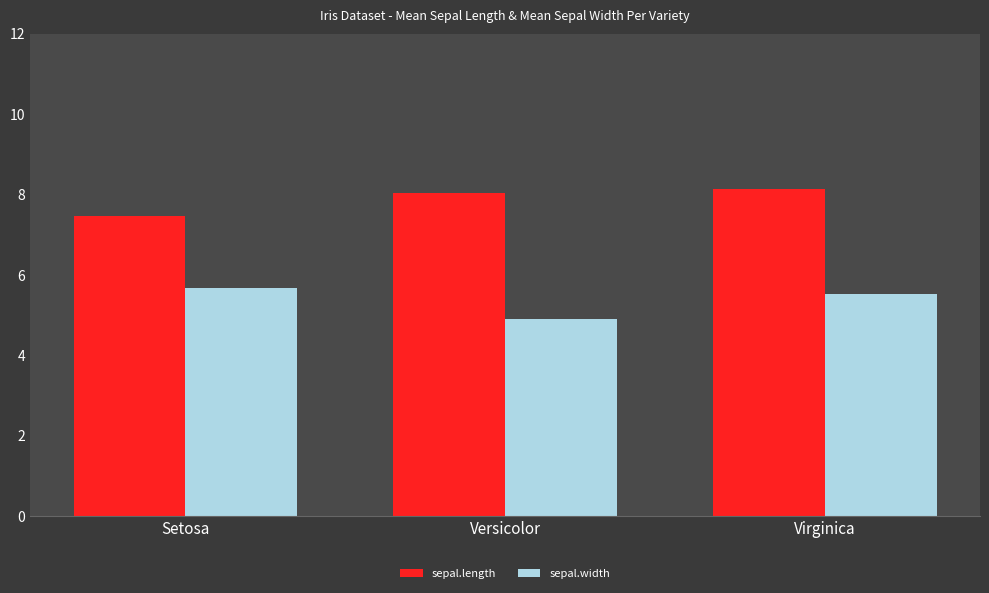

What is the sum of the sepal.length values at Versicolor and Virginica?

16.2